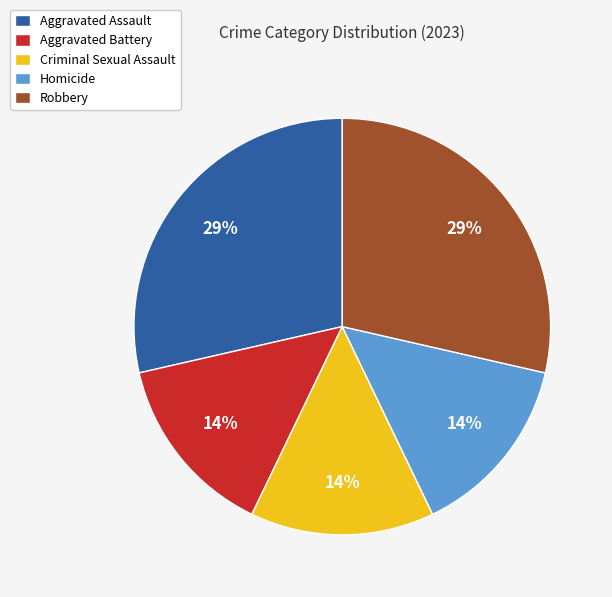

The Criminal Sexual Assault slice represents 14% of the pie. True or false?

True